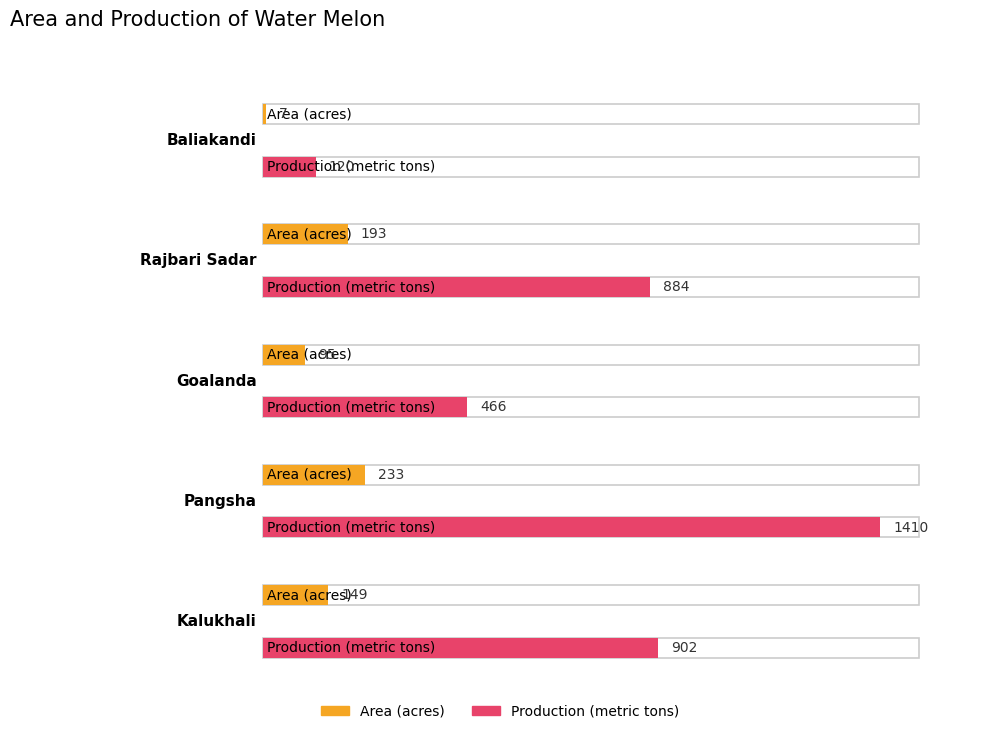

Are the bars grouped side by side (vs. stacked)?

Yes